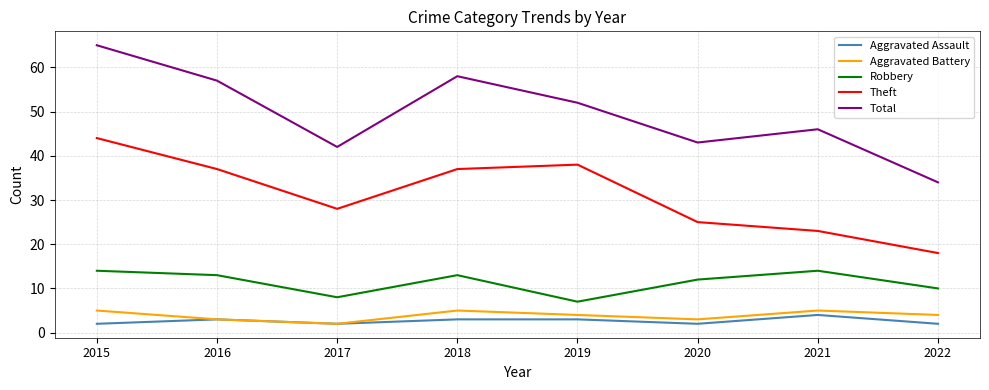

Reading left to right, list all the values displayed in this chart.

Aggravated Assault: 2015=2	2016=3	2017=2	2018=3	2019=3	2020=2	2021=4	2022=2
Aggravated Battery: 2015=5	2016=3	2017=2	2018=5	2019=4	2020=3	2021=5	2022=4
Robbery: 2015=14	2016=13	2017=8	2018=13	2019=7	2020=12	2021=14	2022=10
Theft: 2015=44	2016=37	2017=28	2018=37	2019=38	2020=25	2021=23	2022=18
Total: 2015=65	2016=57	2017=42	2018=58	2019=52	2020=43	2021=46	2022=34